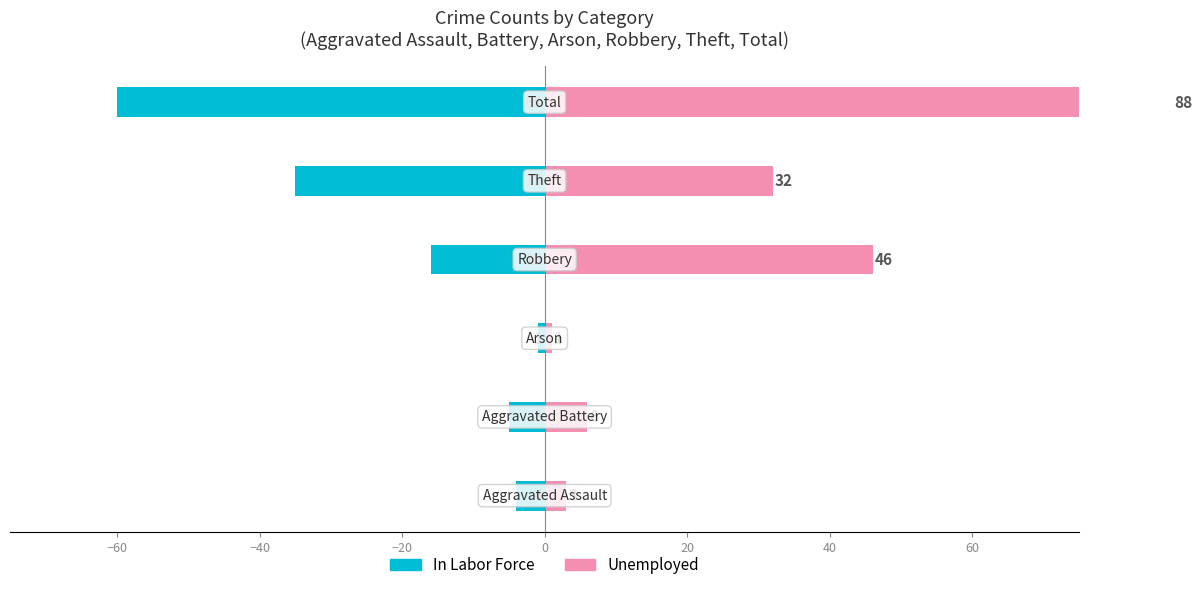

How many data points in Unemployed are above 32?

2